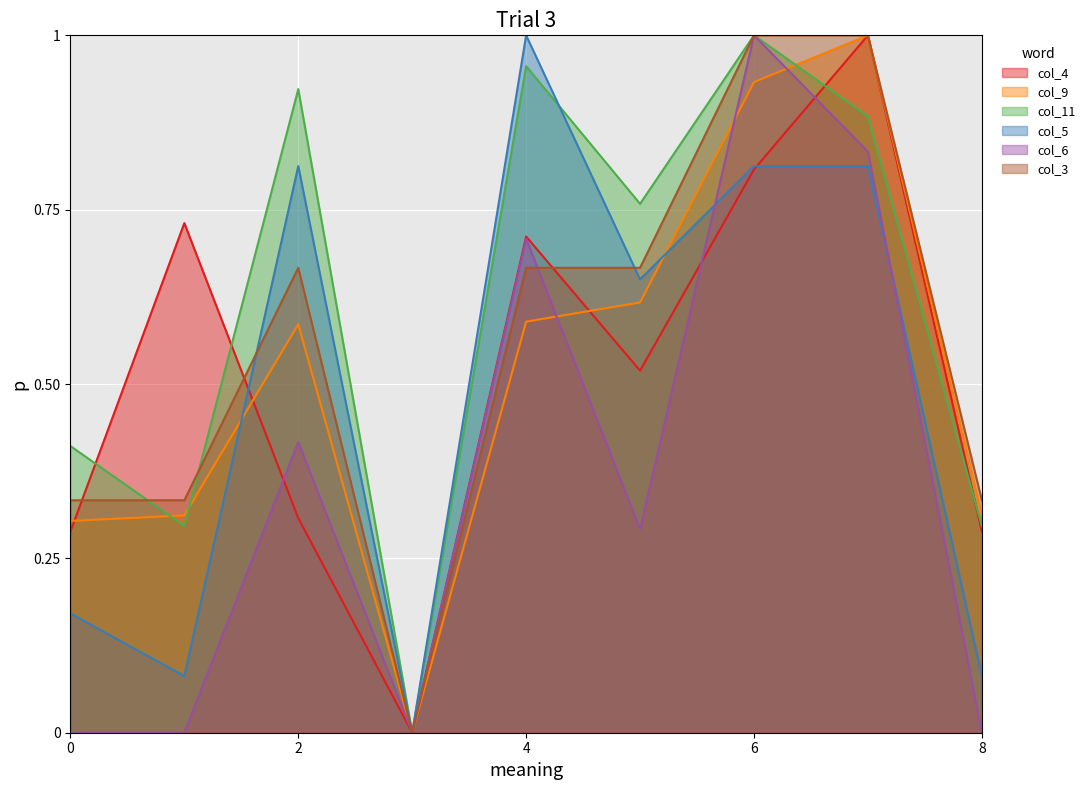

What is the greatest value displayed?

1.0